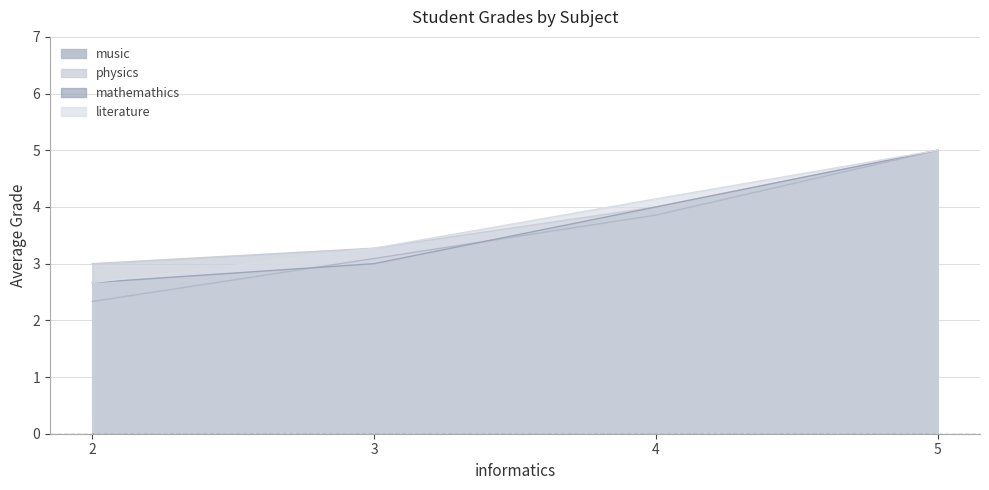

How many categories are shown in the chart?

4